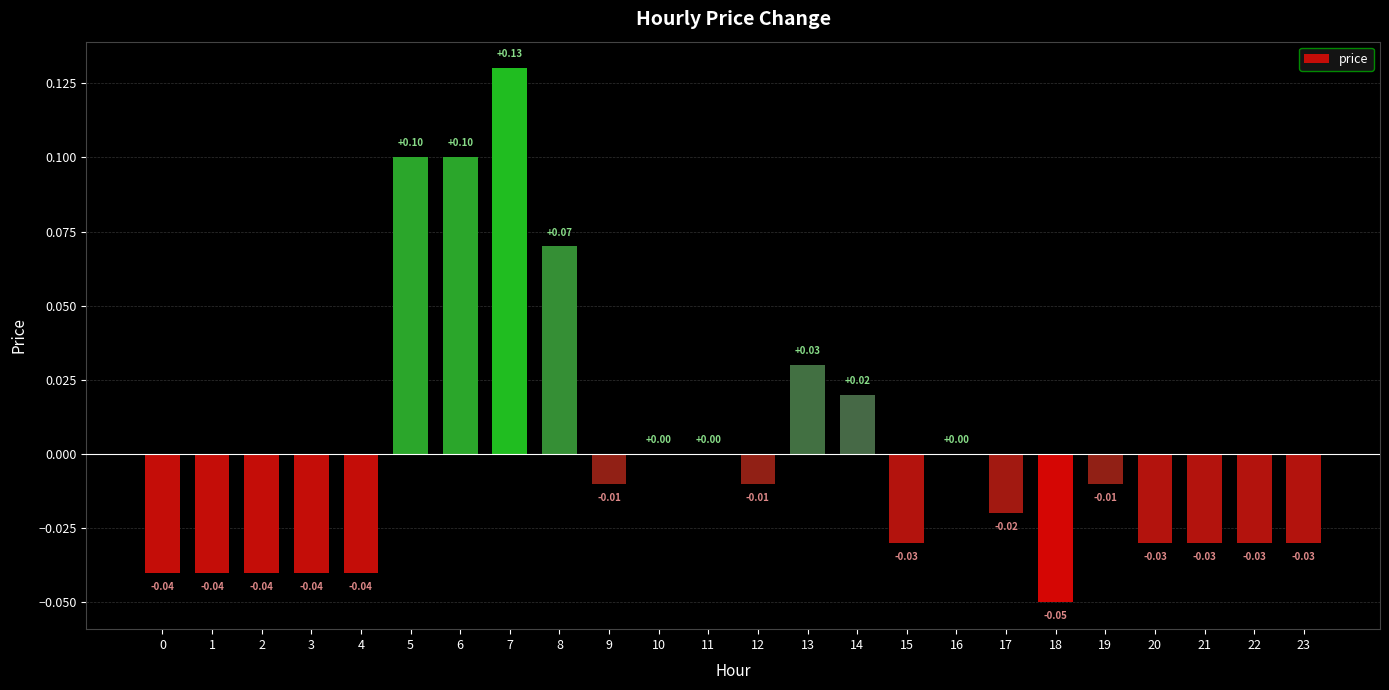

What is the change in value from 4 to 7?

+0.2